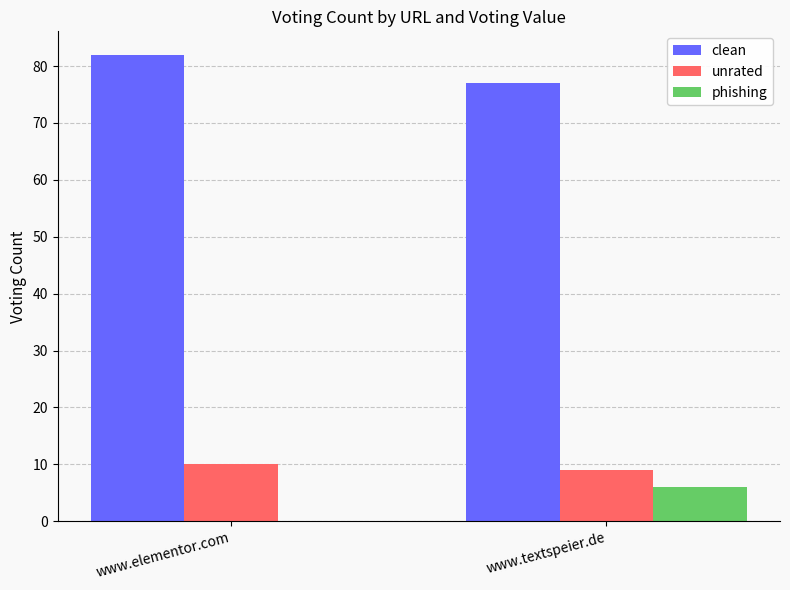

Is the value of clean at www.elementor.com greater than the value of phishing at www.elementor.com?

Yes